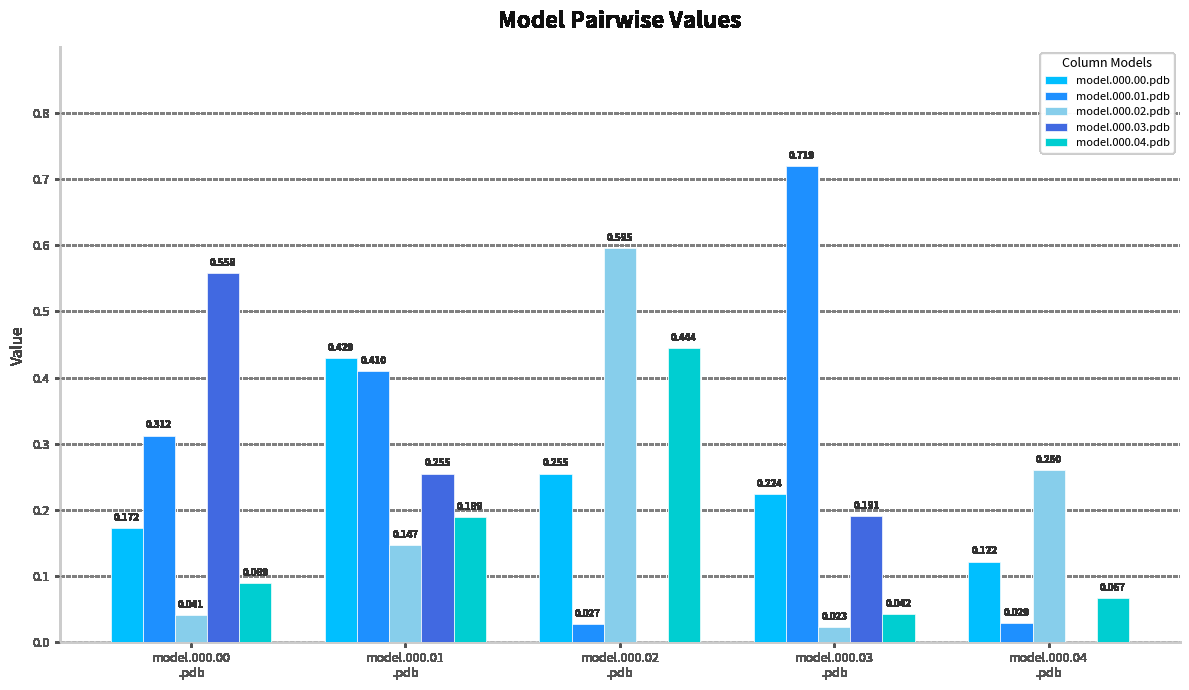

Between model.000.04
.pdb and model.000.01
.pdb, which is larger?

model.000.01
.pdb